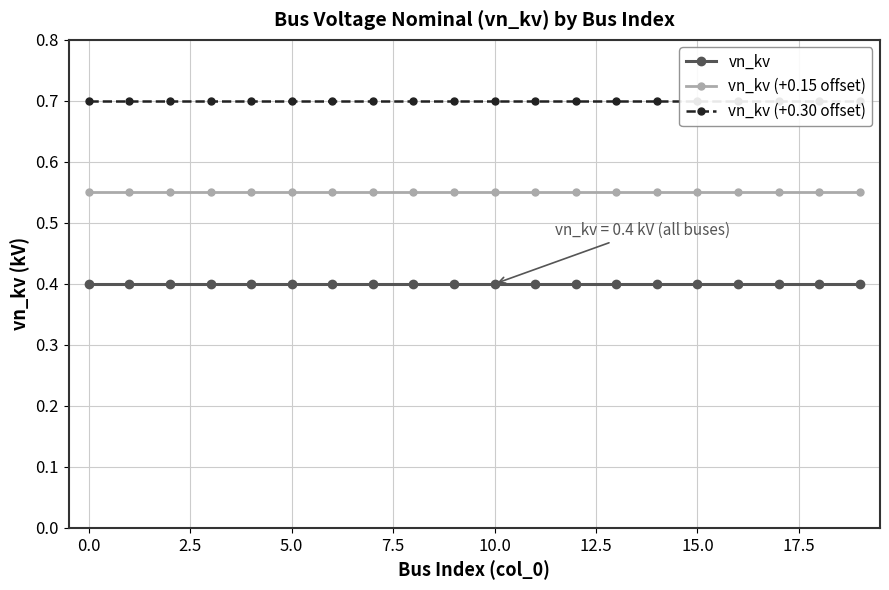

Is it true that vn_kv (+0.30 offset) equals 0.7 at 12?

True